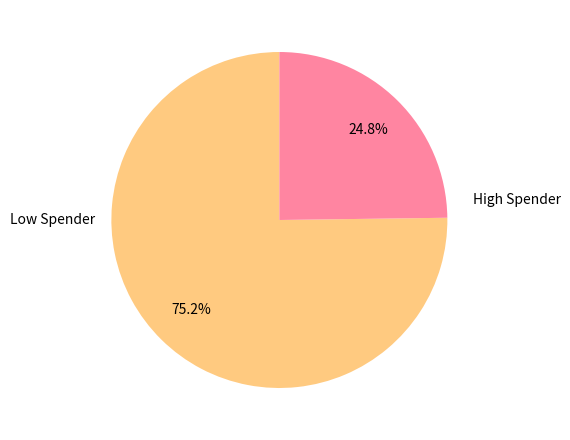

Is there a majority slice in this chart?

Yes